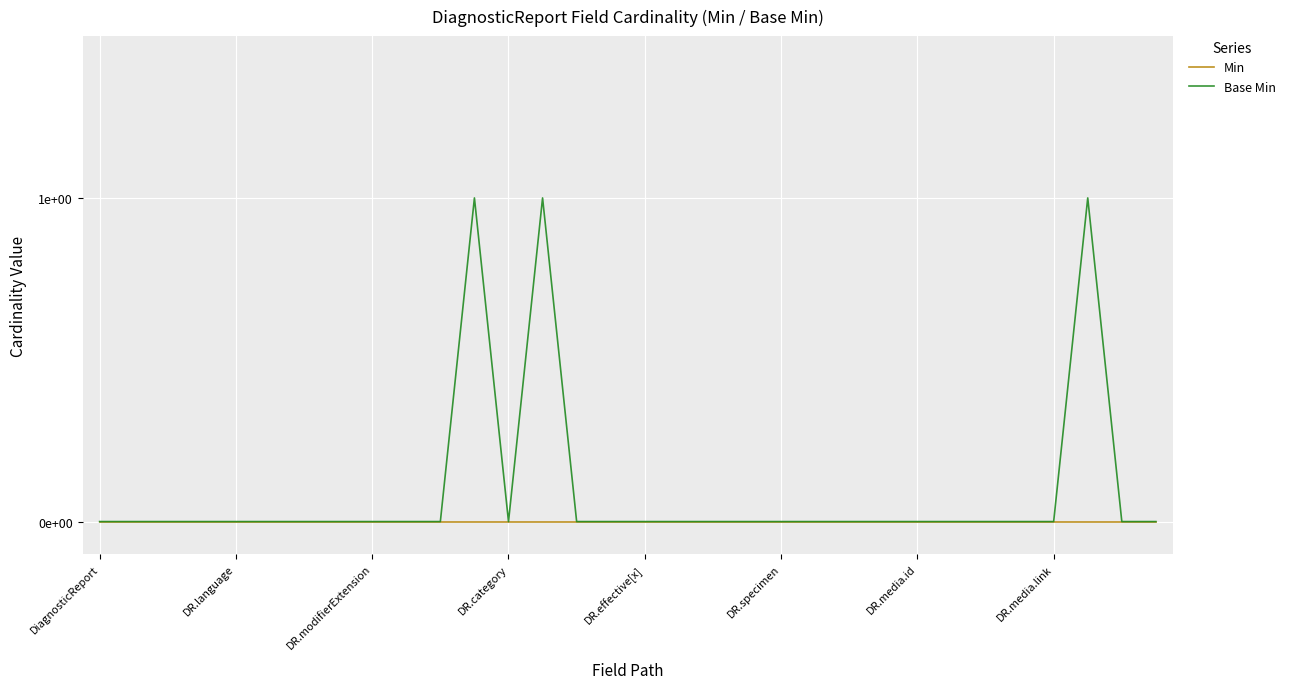

Does the chart have visible grid lines?

Yes